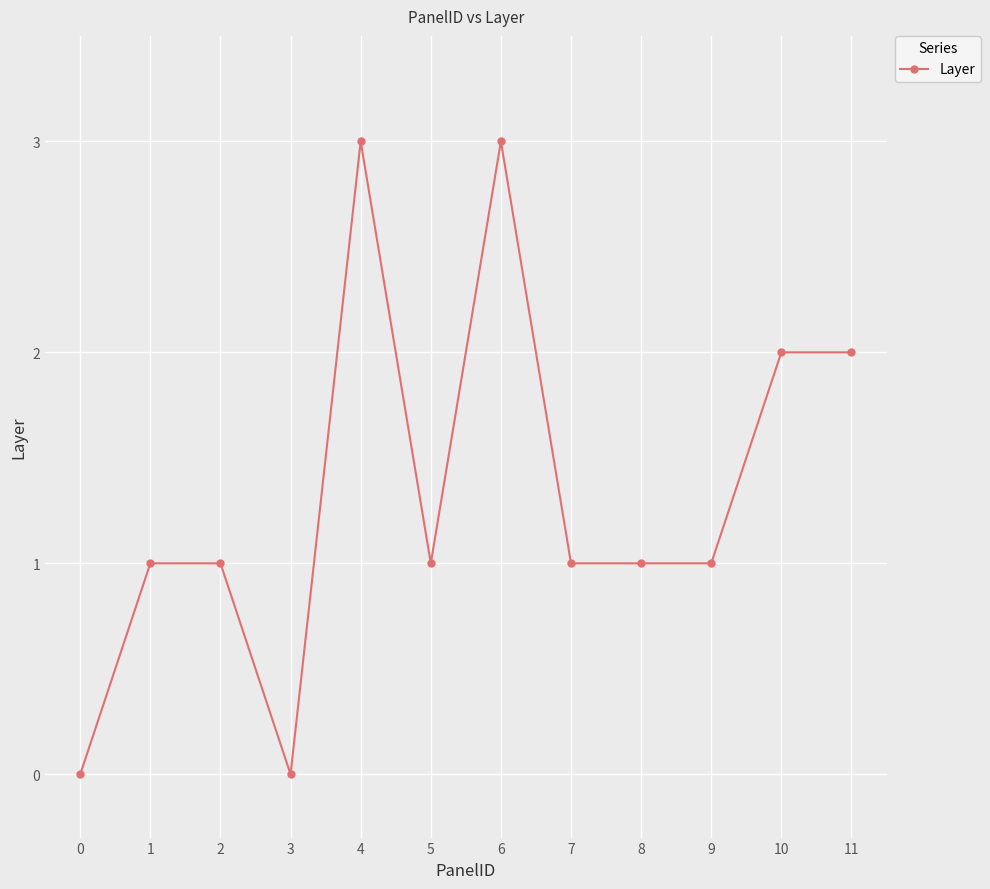

Between 6 and 1, which is larger?

6